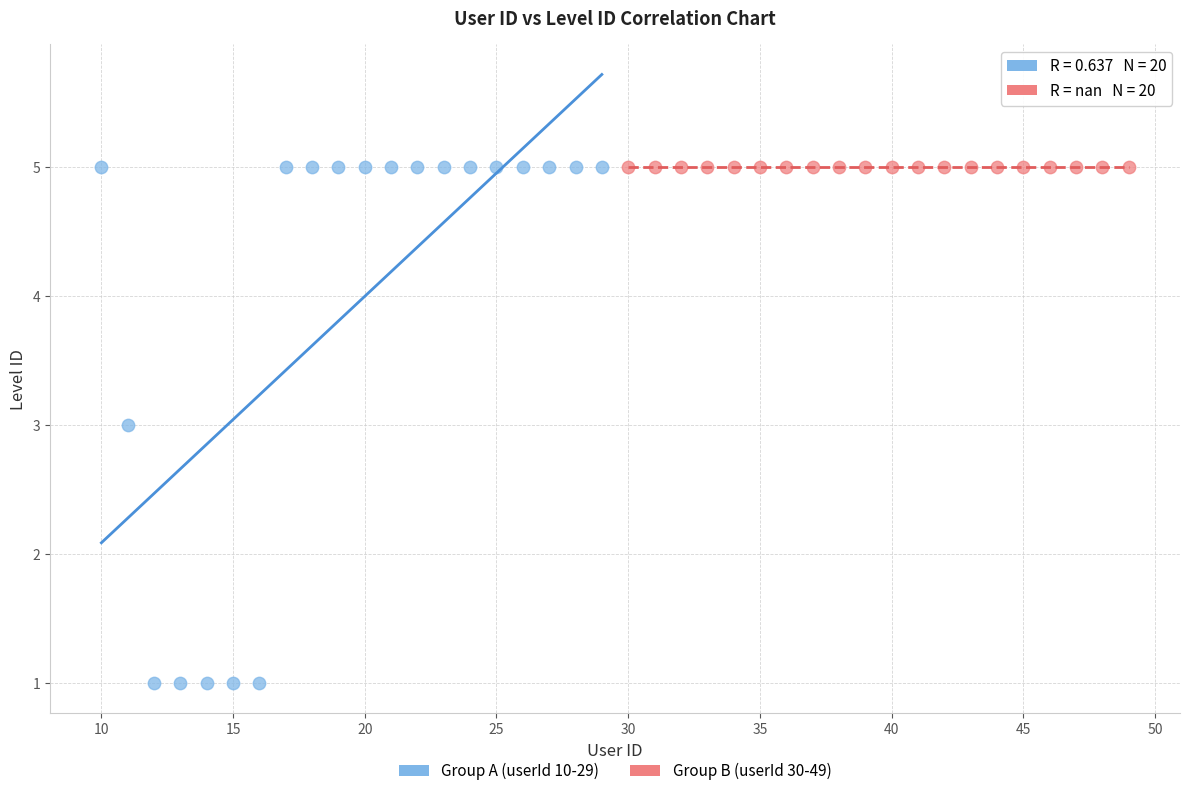

What are all the series names shown in the legend?

Group A (userId 10-29), Group B (userId 30-49)